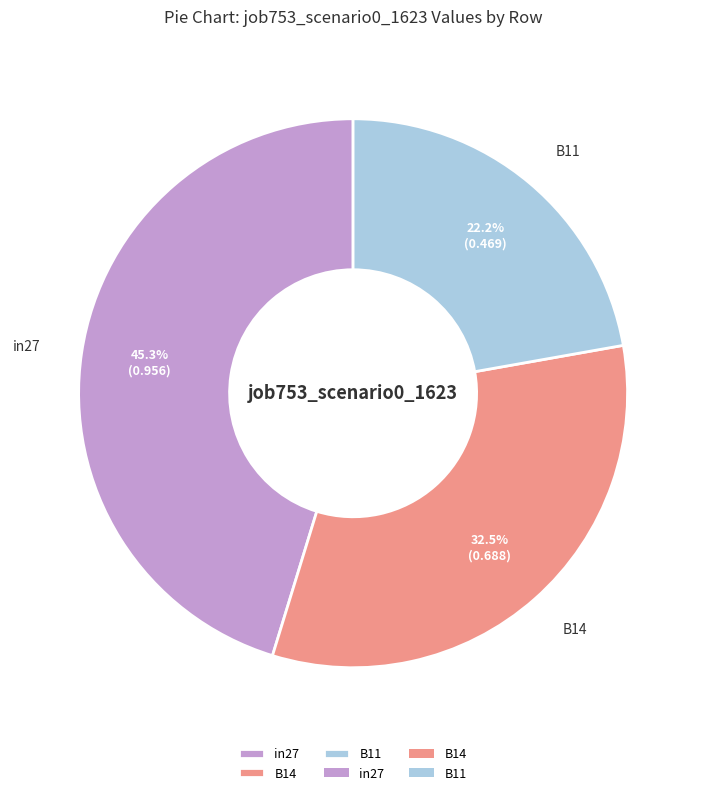

How many slices are in this pie chart?

3